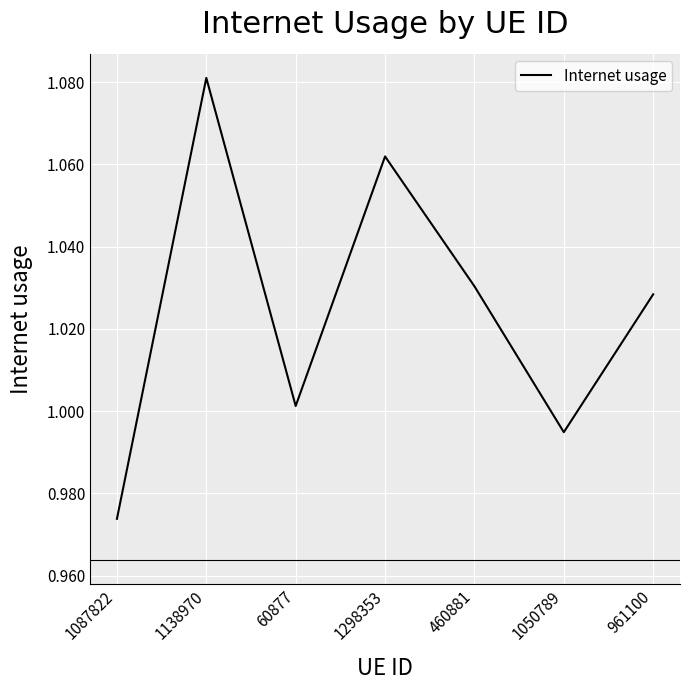

How many interior local valleys (lower than both neighbors) does the data have?

2